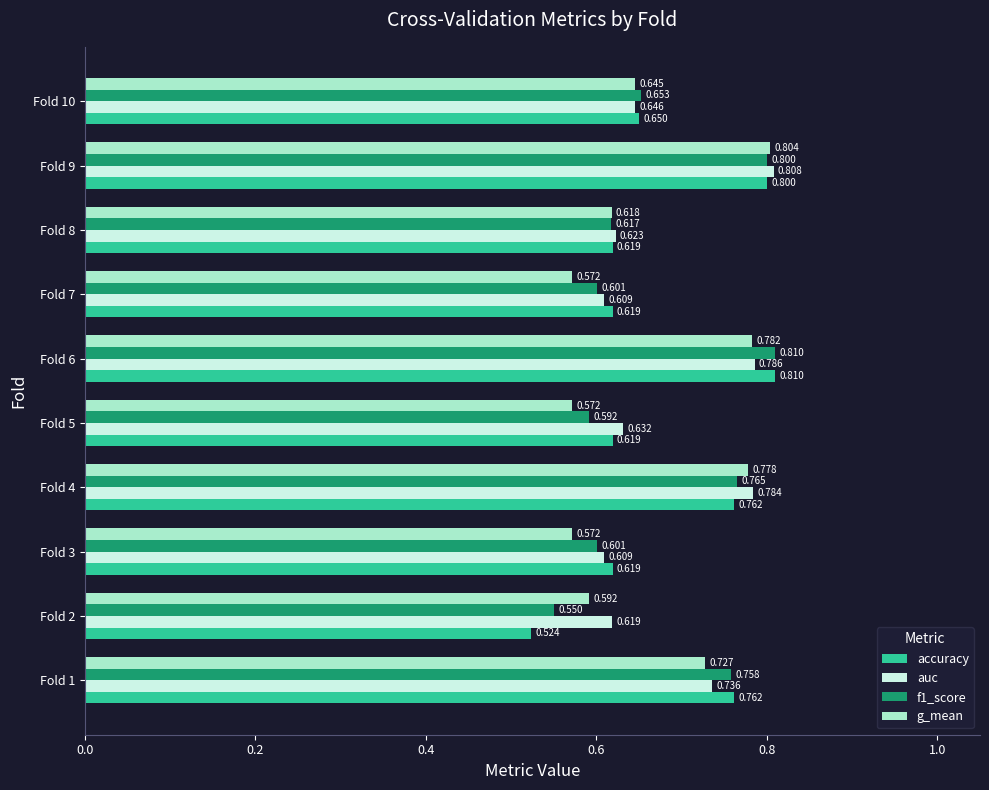

Is the value of g_mean at Fold 4 greater than the value of auc at Fold 5?

Yes